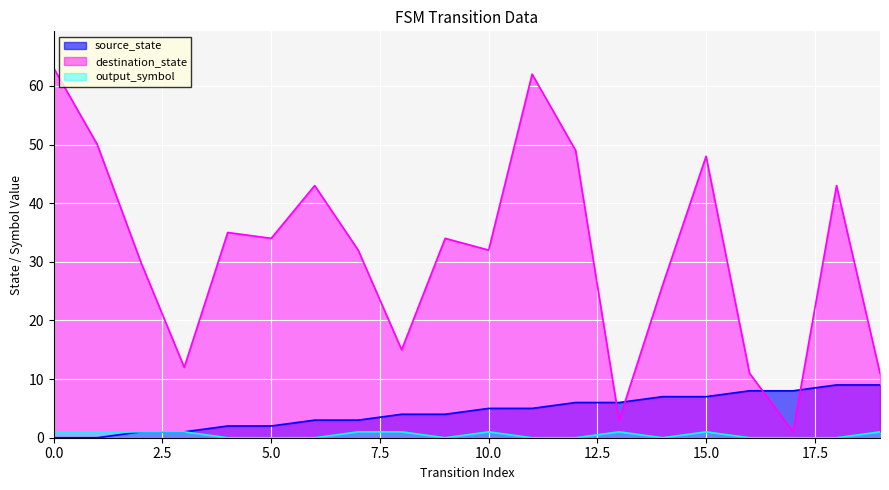

True or false: output_symbol and source_state cross at least once.

False